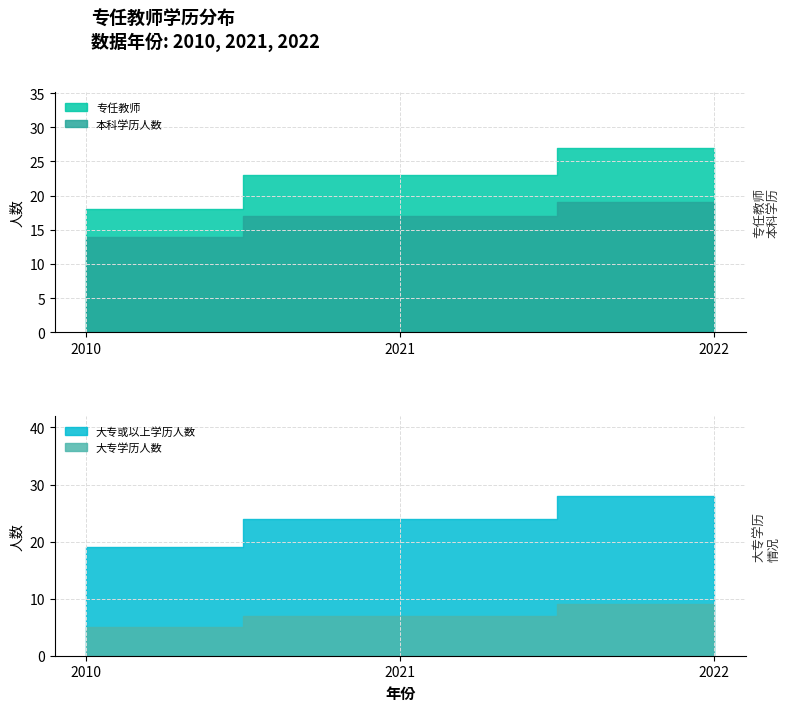

What is the sum of all 大专或以上学历人数 values?

71